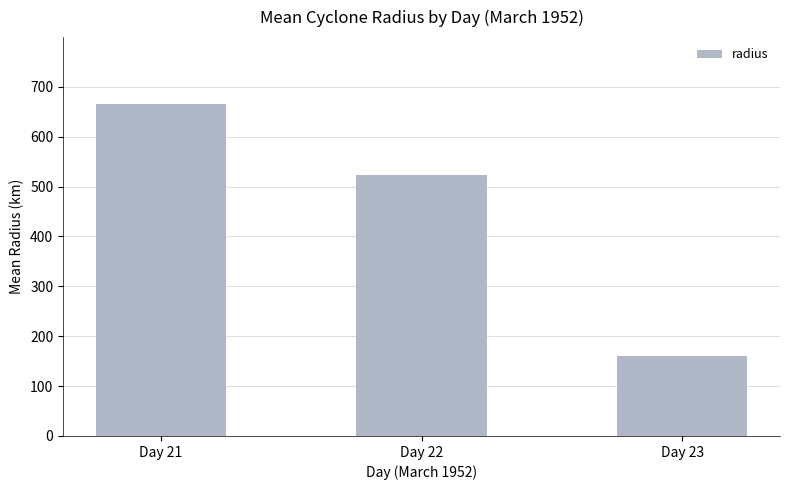

Is it true that the value at Day 21 is 229.6?

False